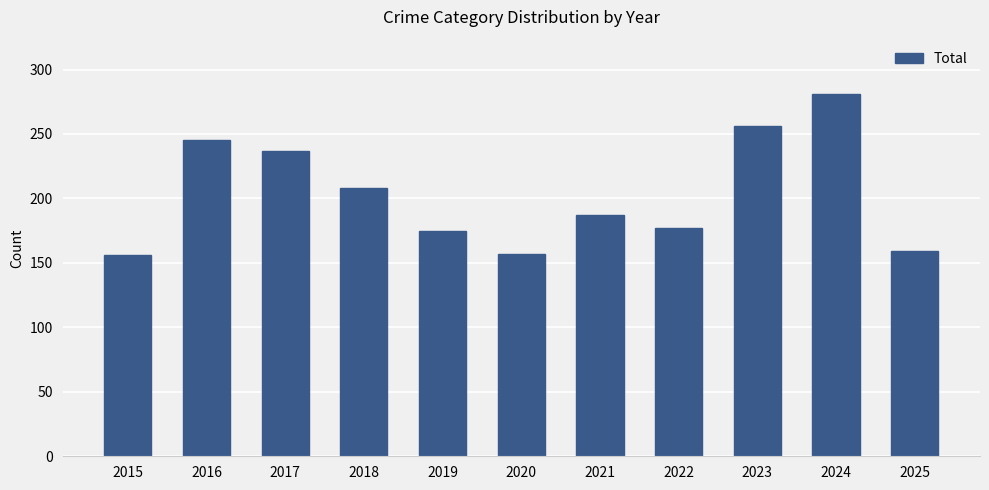

What is the sum of all values?

2238